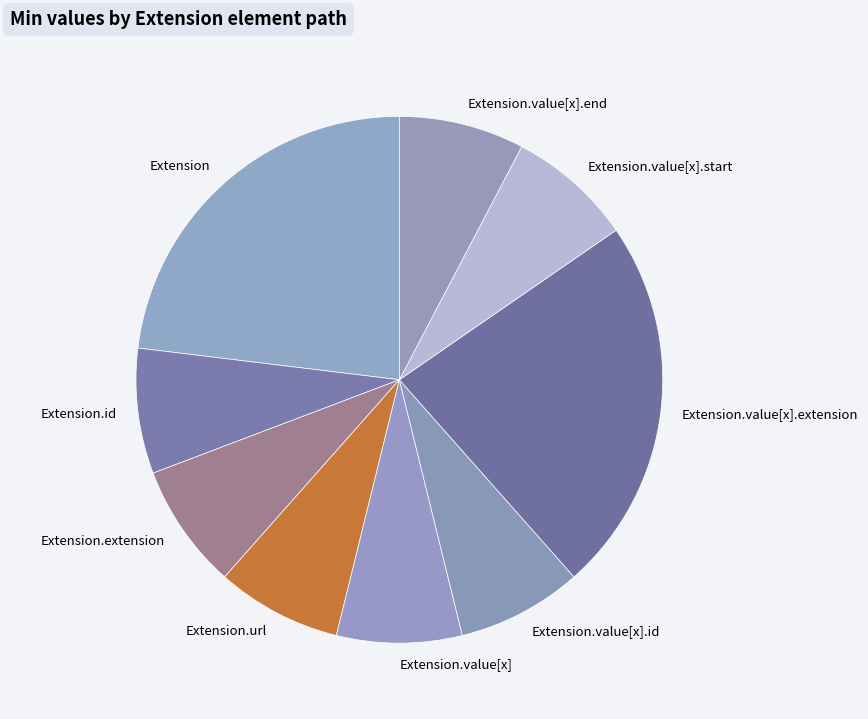

What is the ratio of the value at Extension.extension to the value at Extension?

0.3